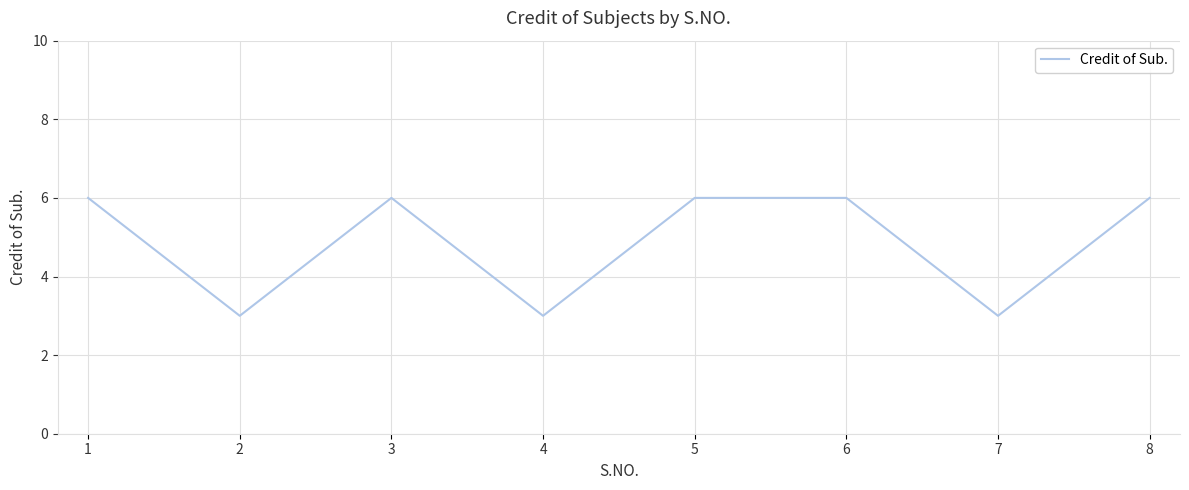

Count the values in the range 3 to 6.

8